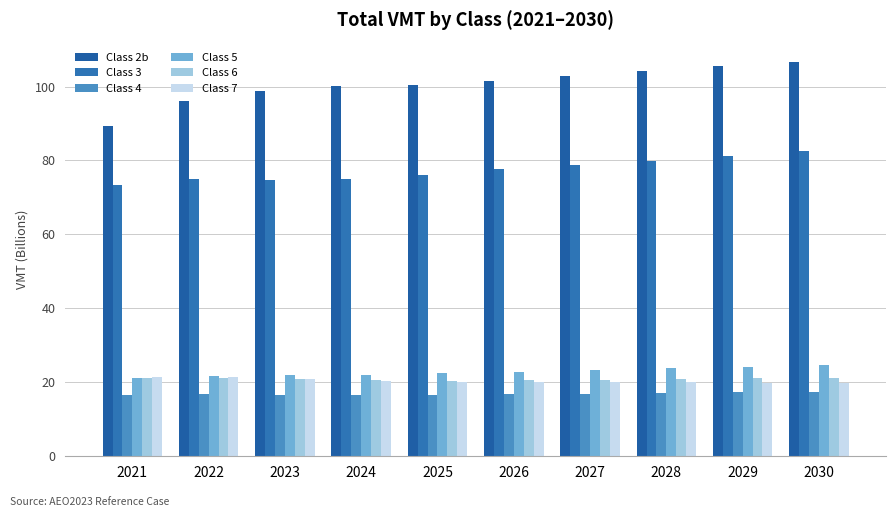

Which series changed the most between 2025 and 2027?

Class 3